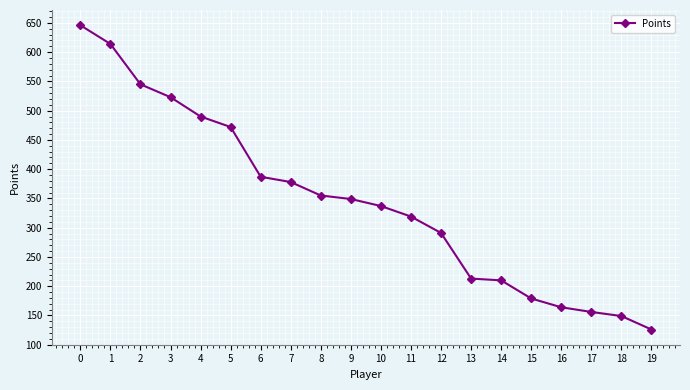

The chart shows a value of 614 at 1. True or false?

True